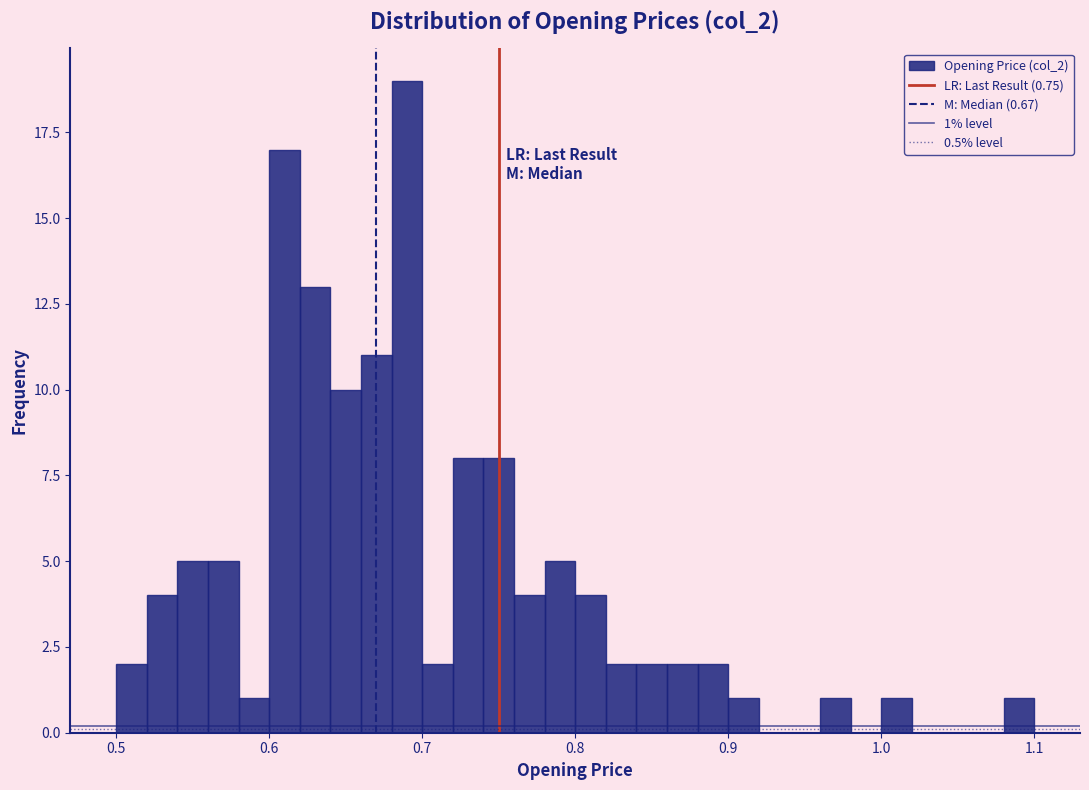

Read against the x-axis, roughly where is the centre of the tallest bar?

0.69